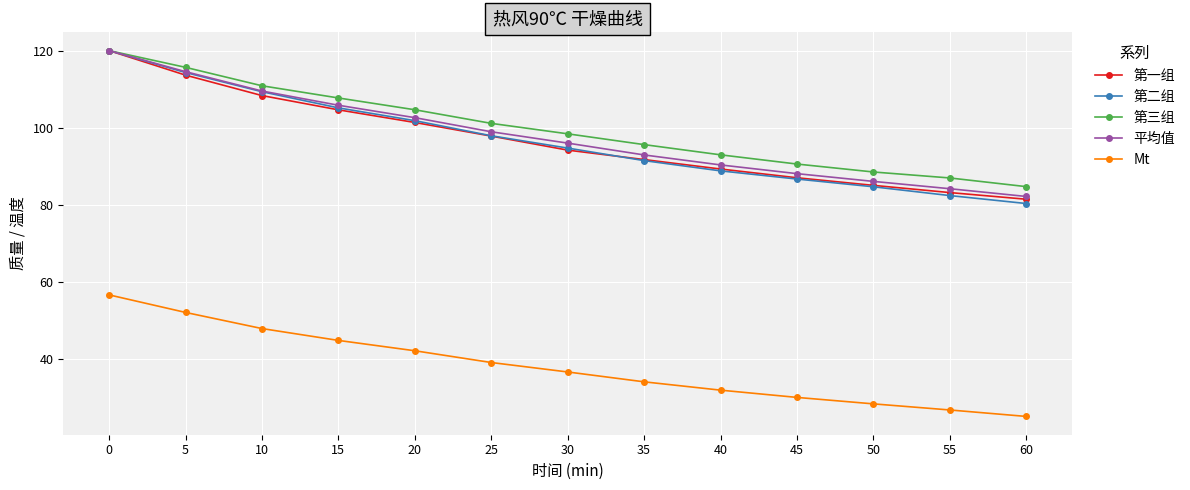

What is the difference between the maximum and minimum values in the Mt series?

31.5